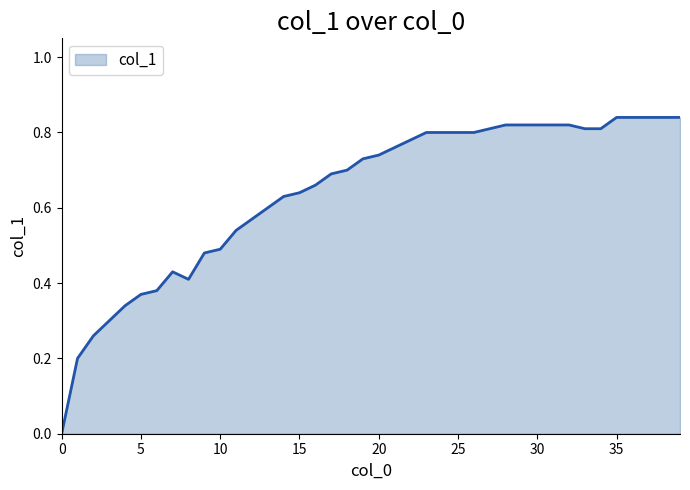

At which category does the data reach its first local peak?

7